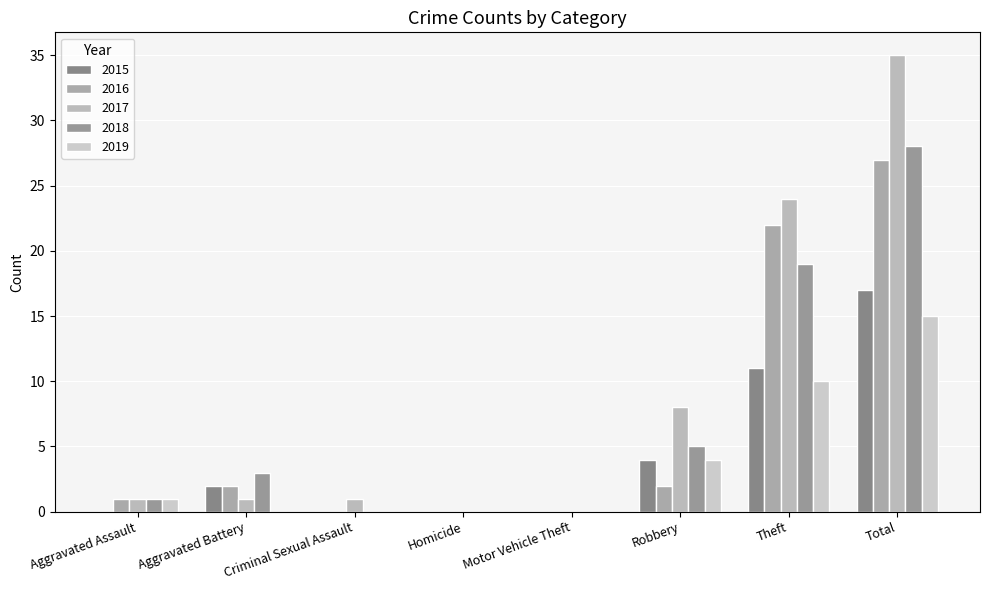

At which category does the chart reach its minimum across all series?

Aggravated Assault